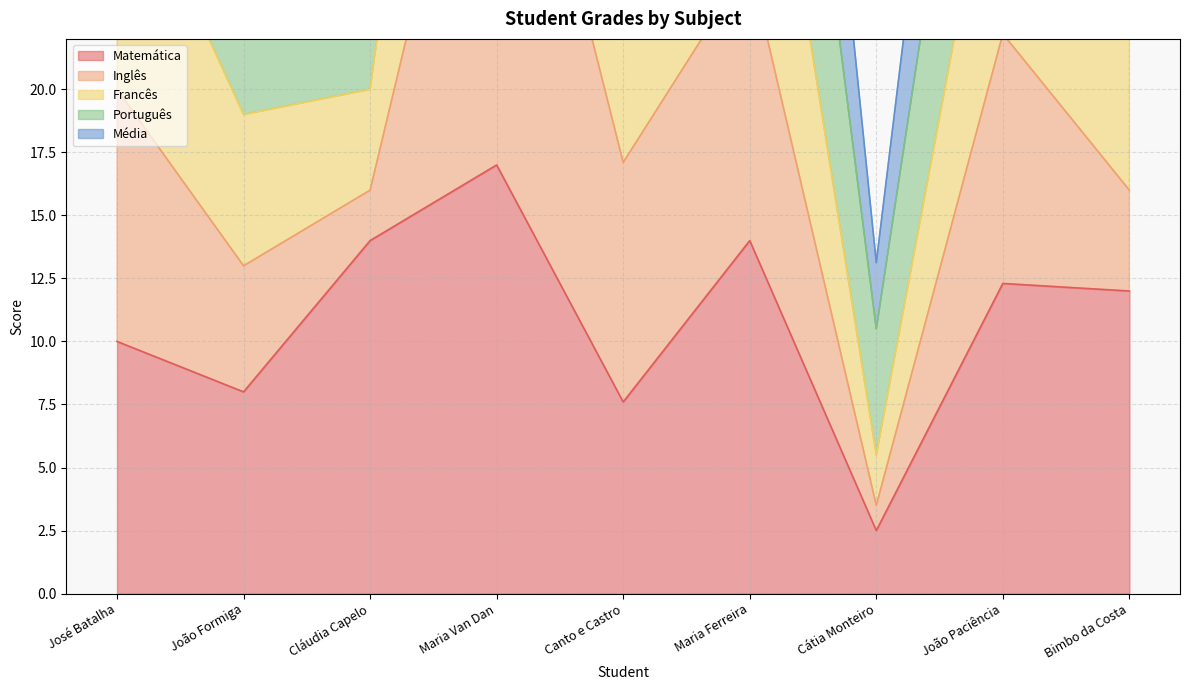

Between Maria Van Dan and João Paciência, which series saw the biggest shift?

Francês